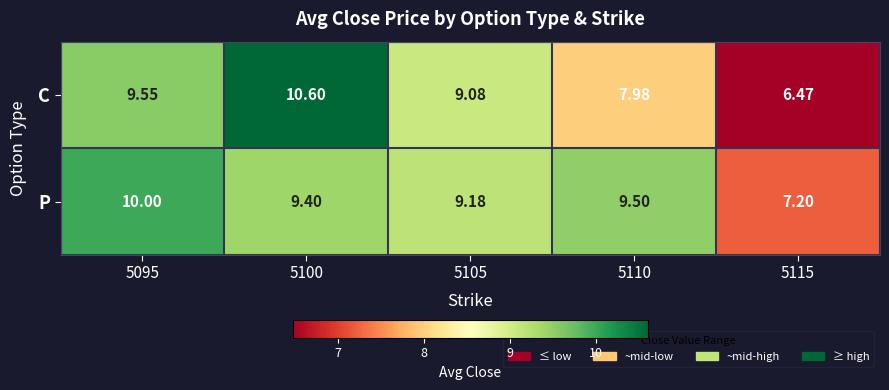

At 5105, list the series in order from smallest to largest.

C, P